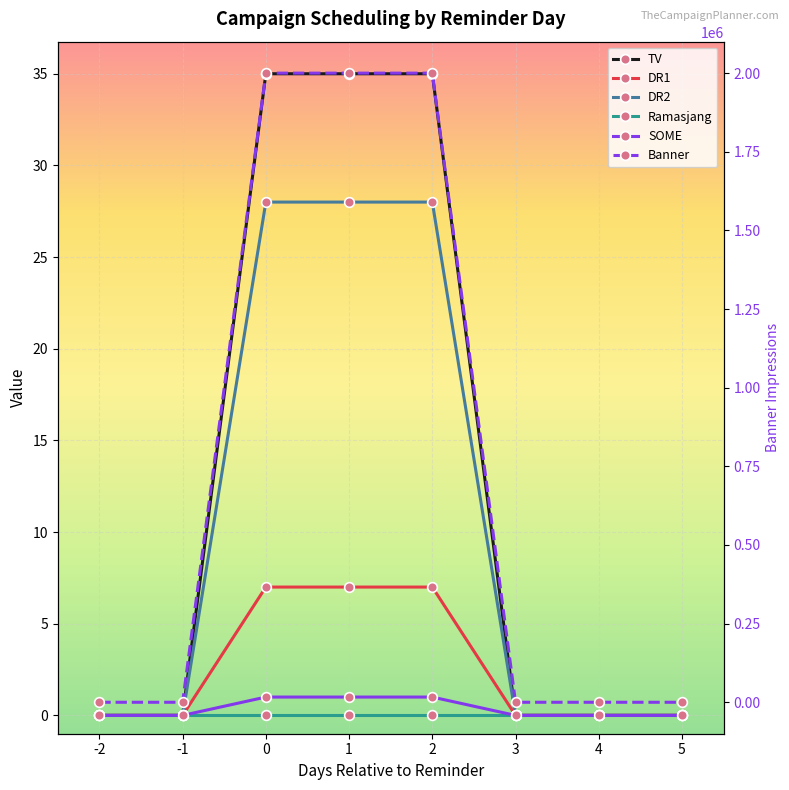

The TV series shows 0 at 3. True or false?

True